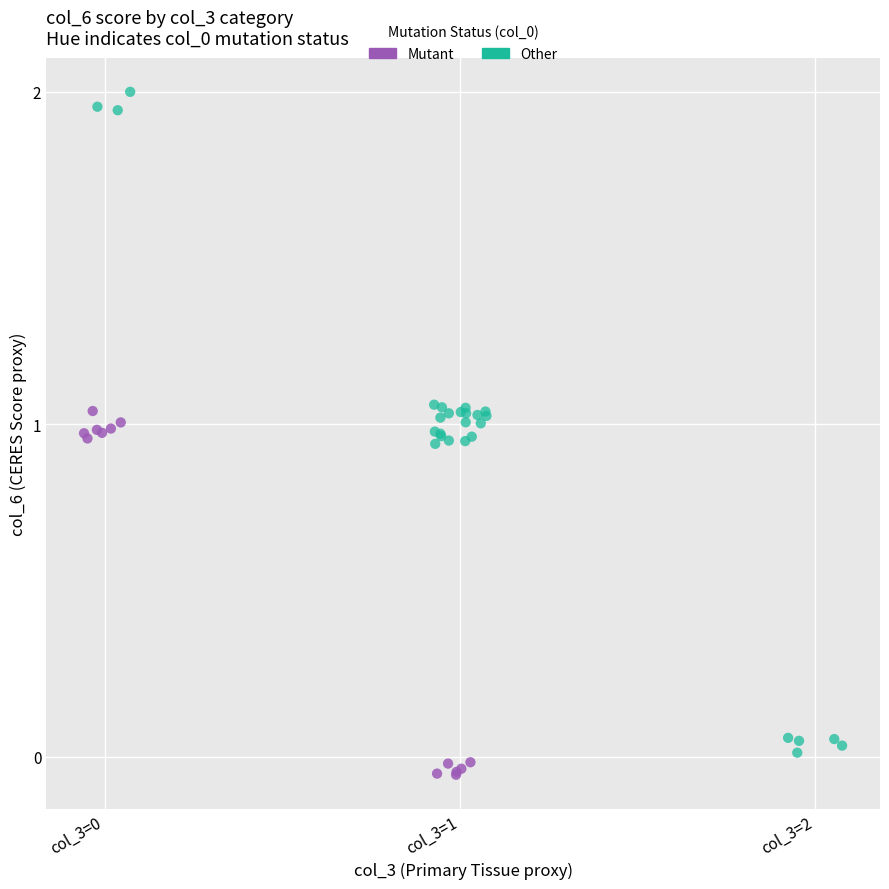

Which series reaches the minimum Y coordinate?

Mutant